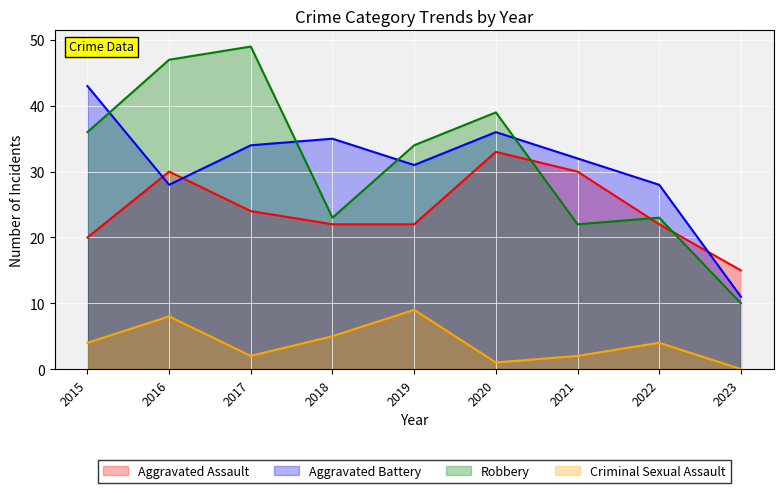

Where is the first local maximum for Robbery?

2017